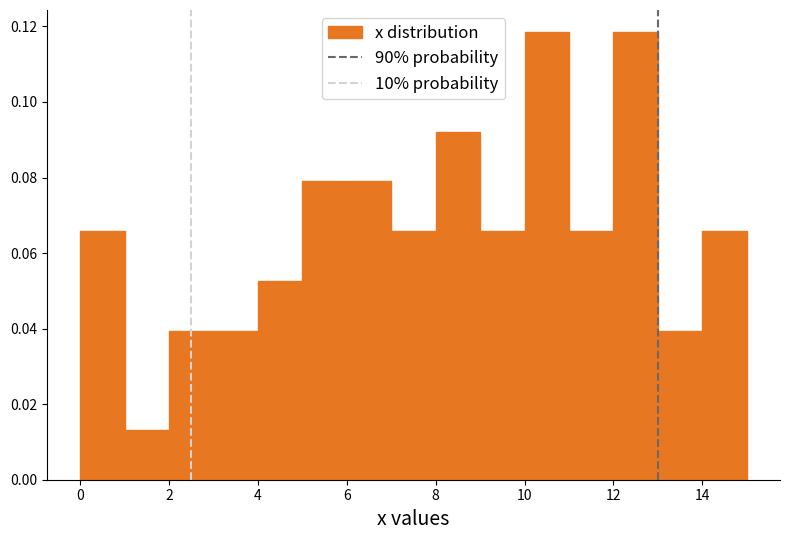

What is the height of the bar covering 4 to 5 on the x-axis? The values are not printed on the chart, so give them approximately, as read against the axis.

0.052